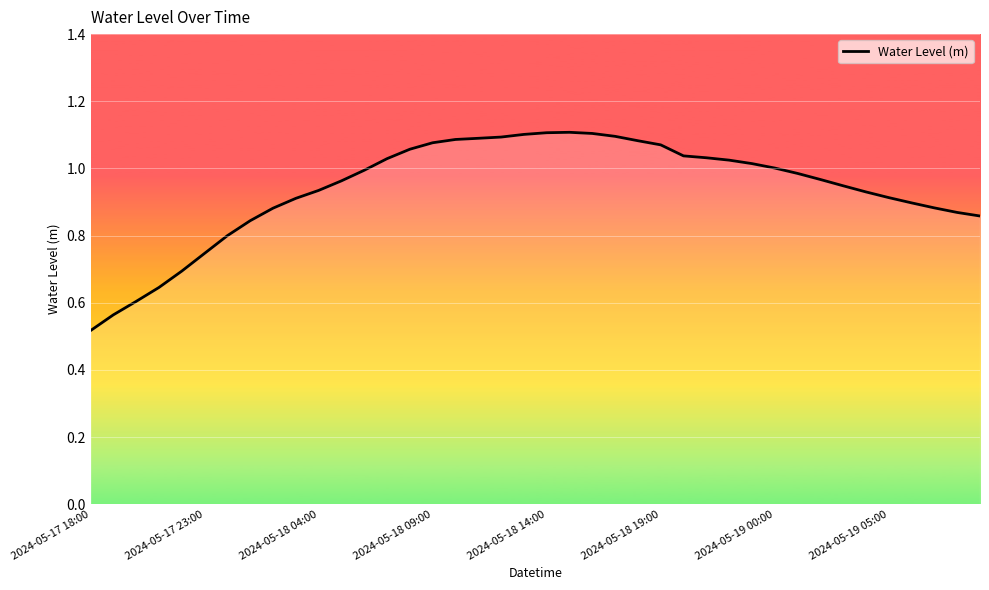

Does the chart have visible grid lines?

Yes